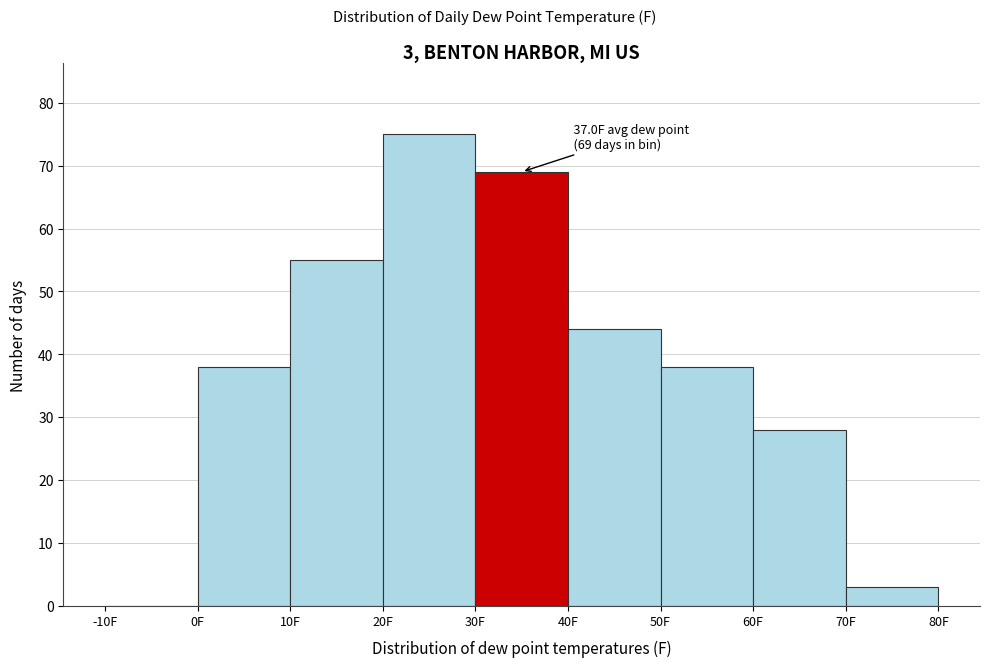

Over which range of the x-axis is the bar tallest?

20 to 30